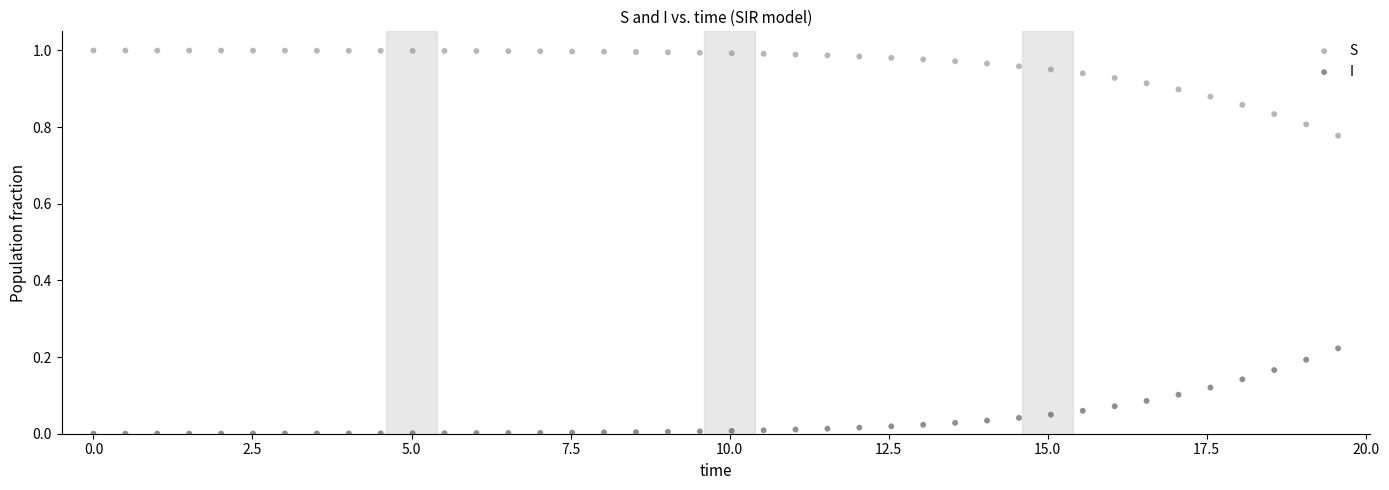

Which series reaches the minimum Y coordinate?

I